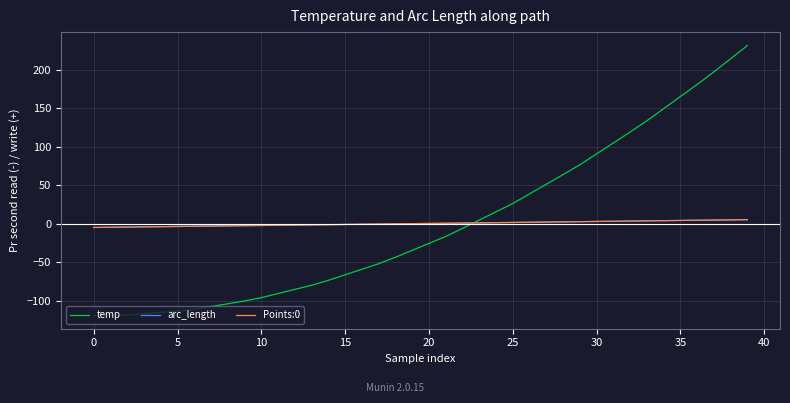

How many lines are shown in the chart?

3